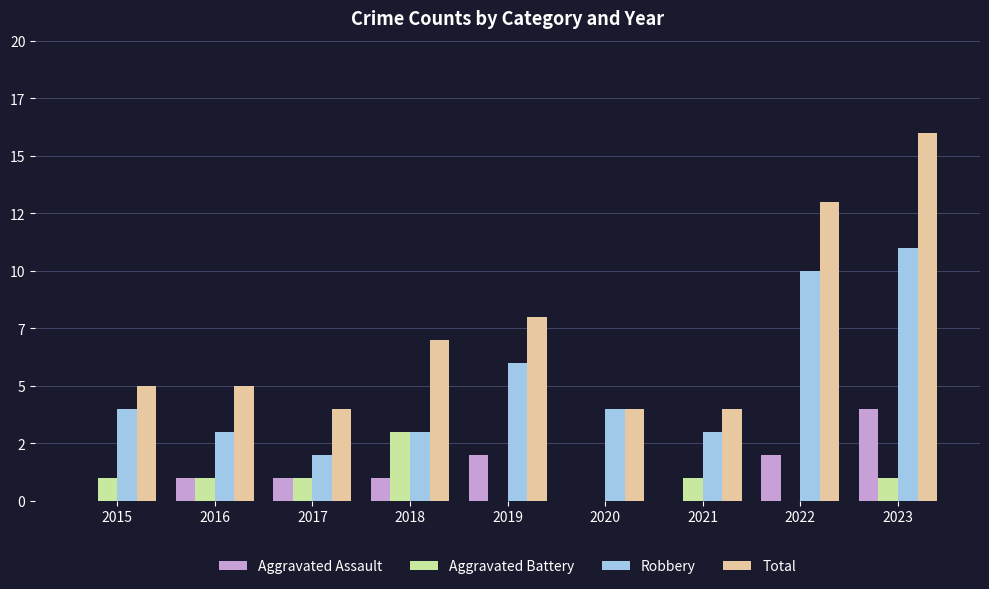

What are all the series names shown in the legend?

Aggravated Assault, Aggravated Battery, Robbery, Total